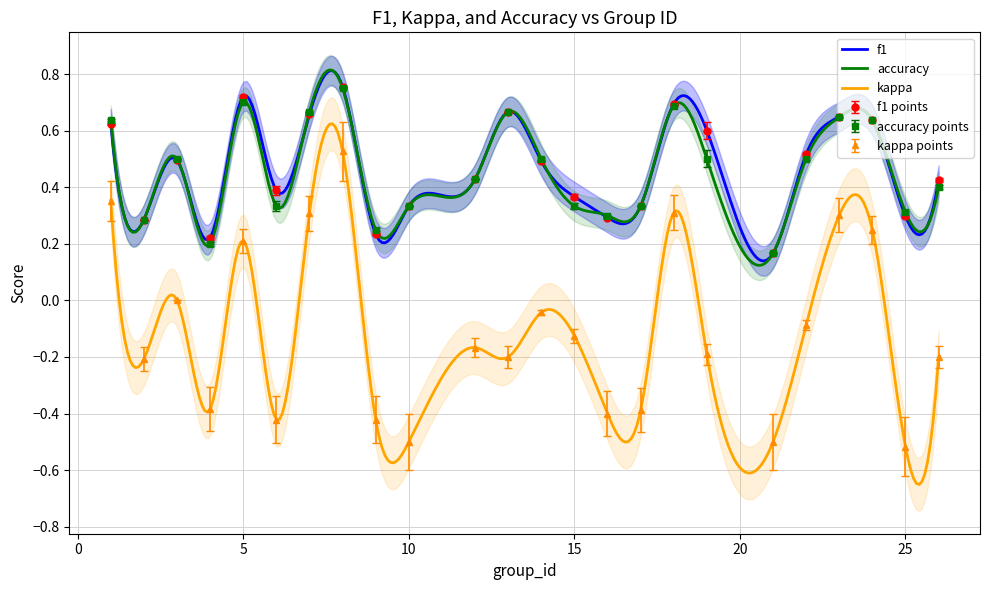

What is the average value of the kappa series?

-0.1